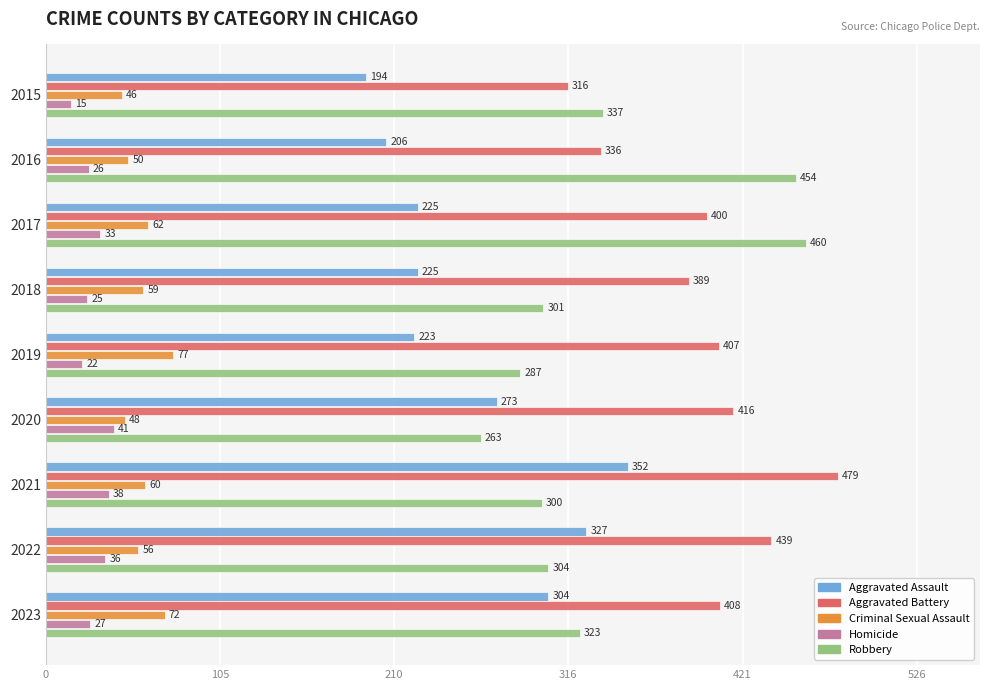

True or false: Criminal Sexual Assault has a value of 83 at 2017.

False